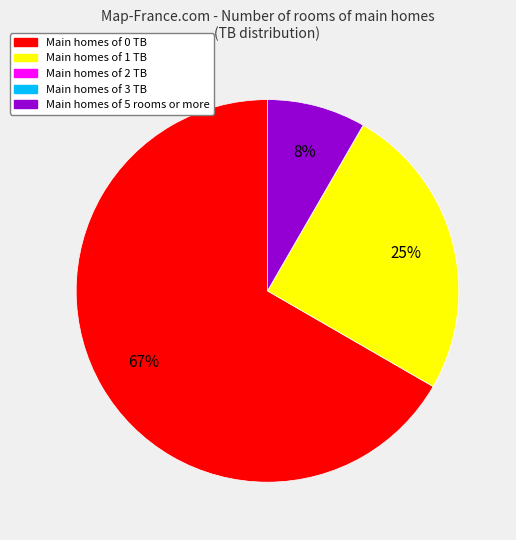

Which slice represents more than half of the pie?

Main homes of 0 TB